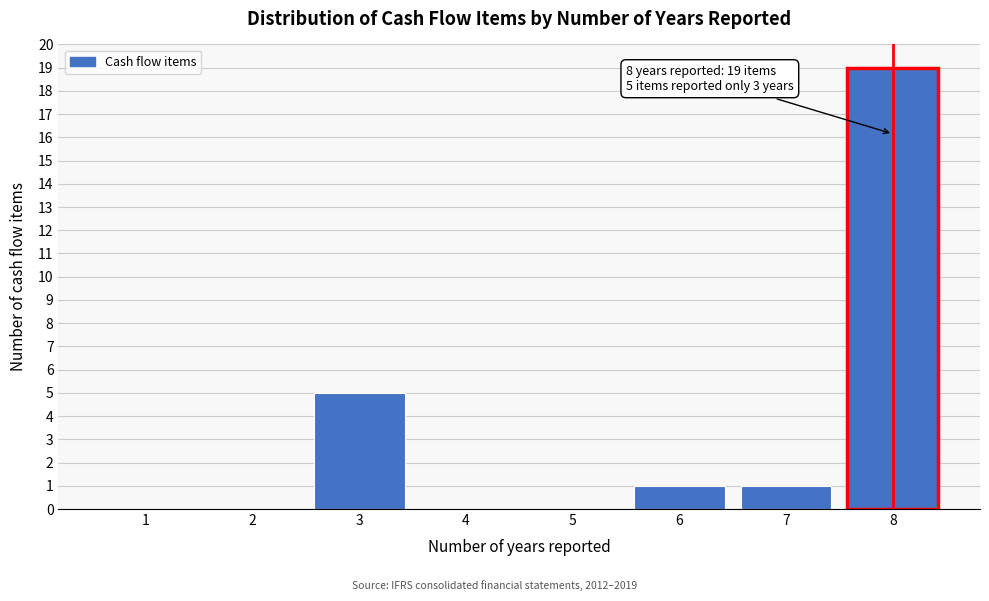

Reading right to left, what are all the values shown in this chart?

8=19	7=1	6=1	5=0	4=0	3=5	2=0	1=0